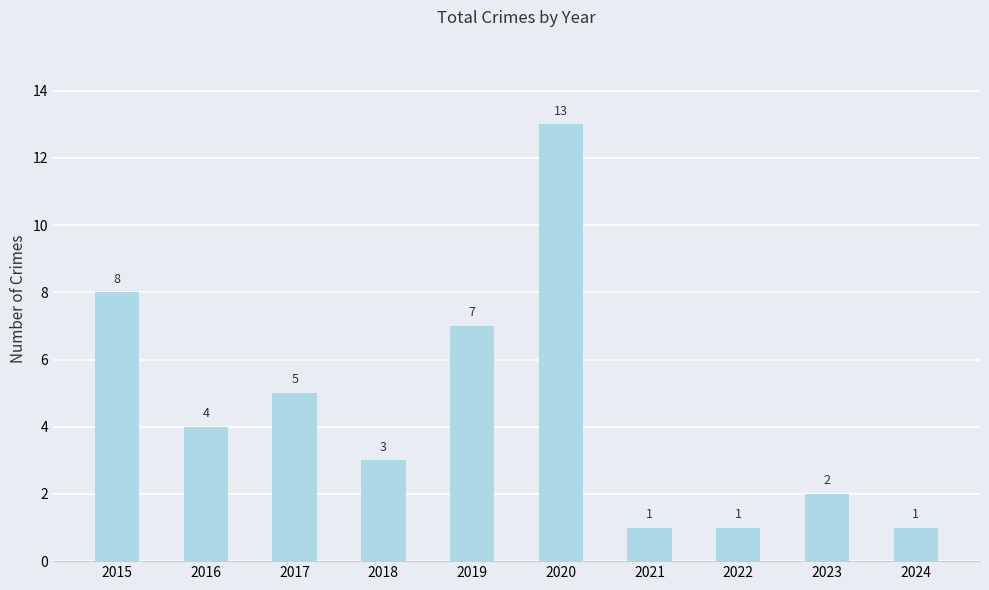

Where is the data nearest to the value 7?

2019